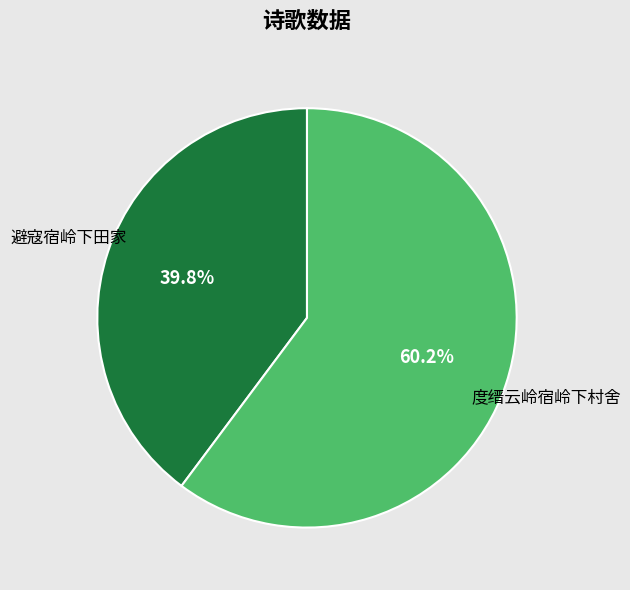

What percentage is the 避寇宿岭下田家 slice, to the nearest percent?

40%